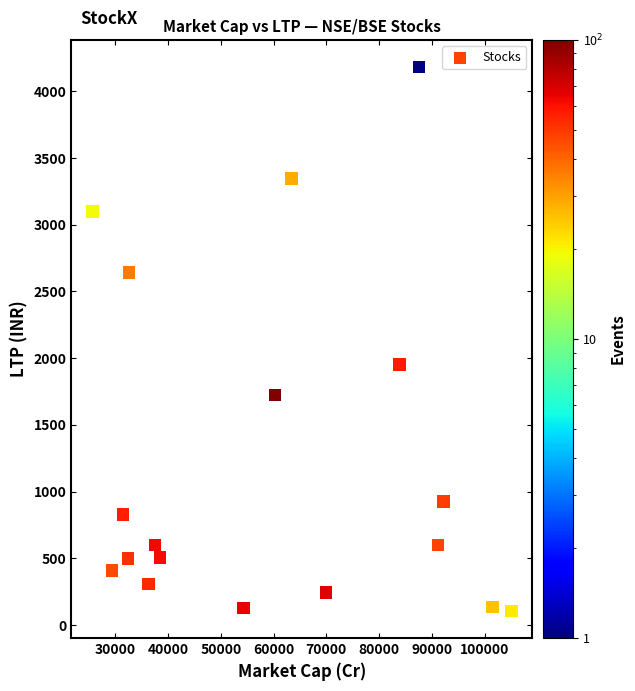

What is the range of X values (max minus min)?

79385.4